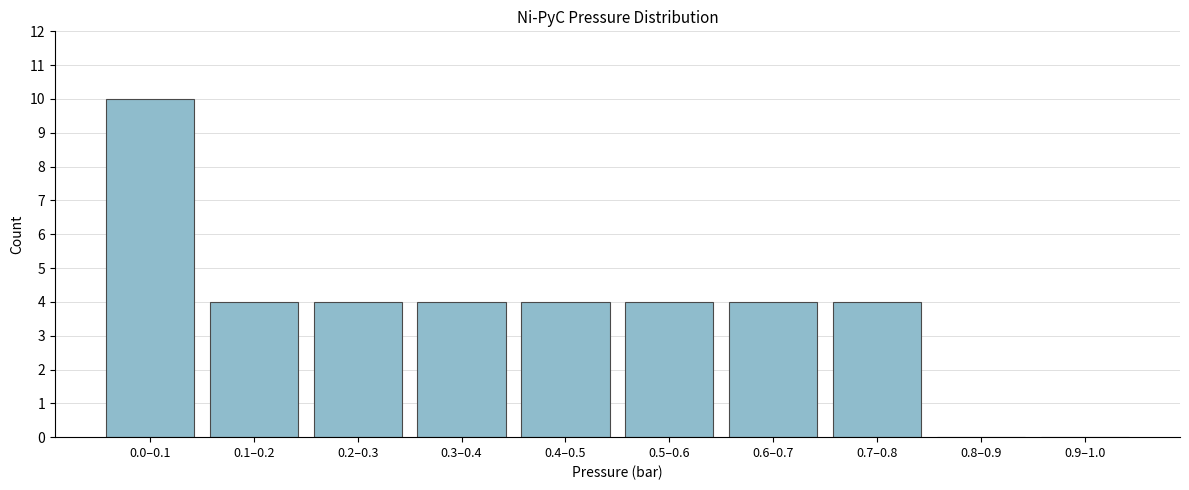

Reading left to right, extract all data points from this chart.

0.0–0.1=10	0.1–0.2=4	0.2–0.3=4	0.3–0.4=4	0.4–0.5=4	0.5–0.6=4	0.6–0.7=4	0.7–0.8=4	0.8–0.9=0	0.9–1.0=0